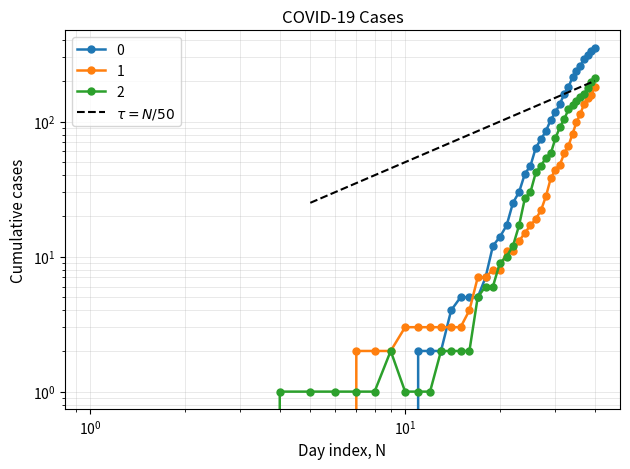

The value at $\mathdefault{10^{-1}}$ is 335. True or false?

False